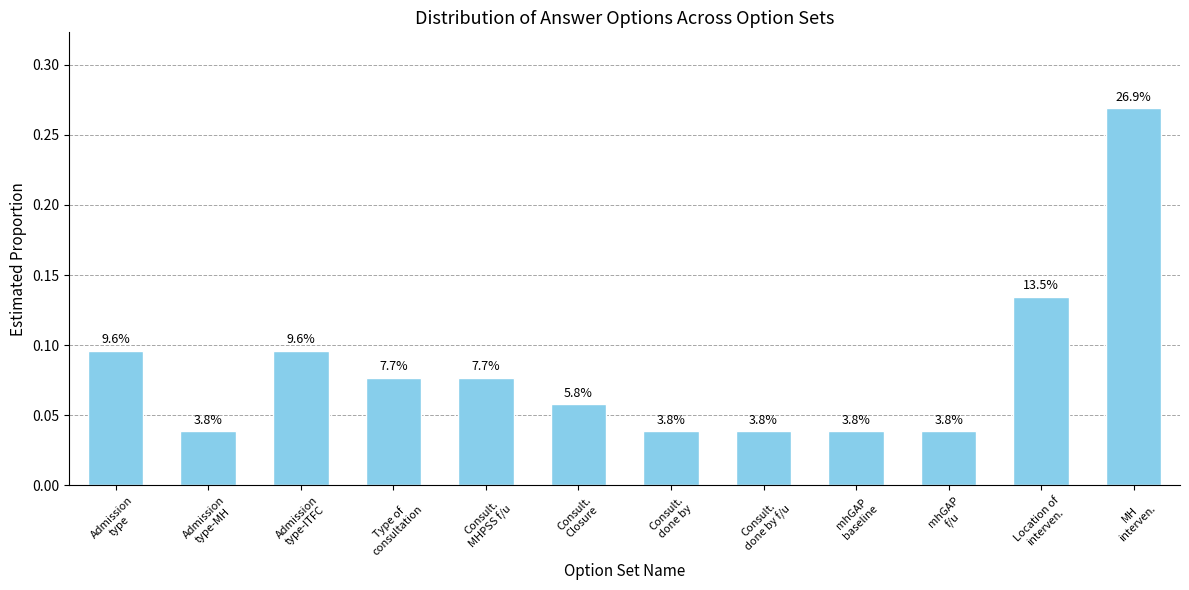

Does the chart contain any negative values?

No